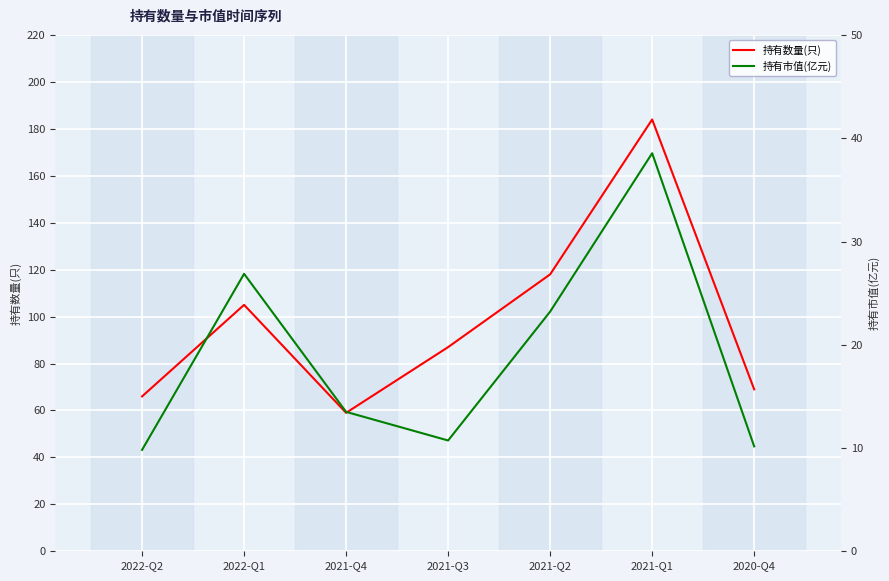

At which category is the sum across all series the highest?

2021-Q1